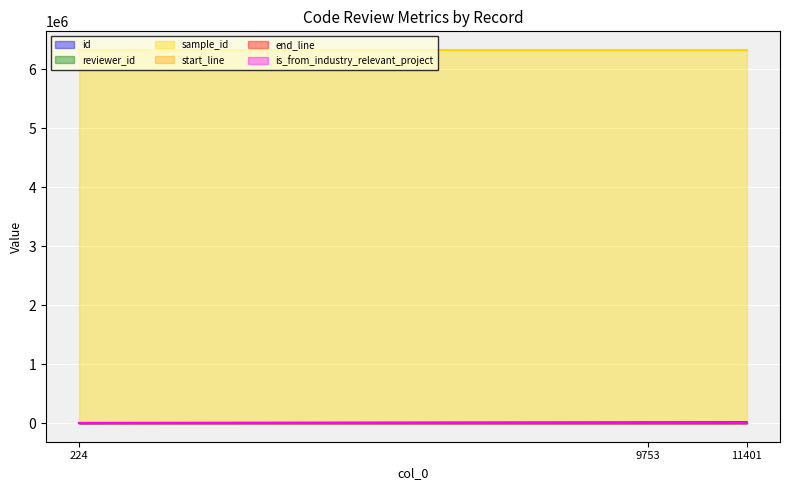

Is it true that start_line equals 251 at 11401?

False